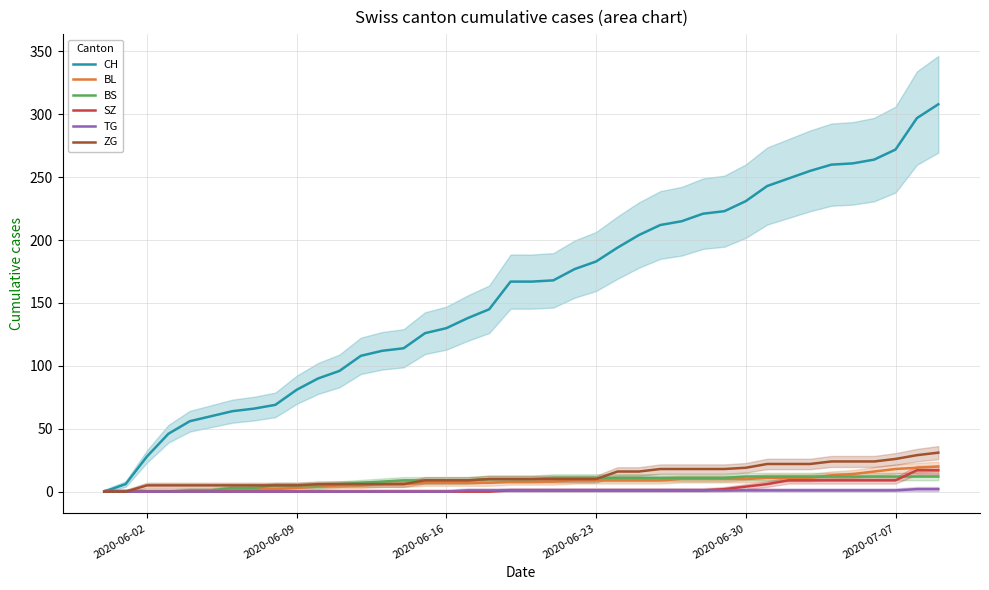

What are all the series names shown in the legend?

CH, BL, BS, SZ, TG, ZG